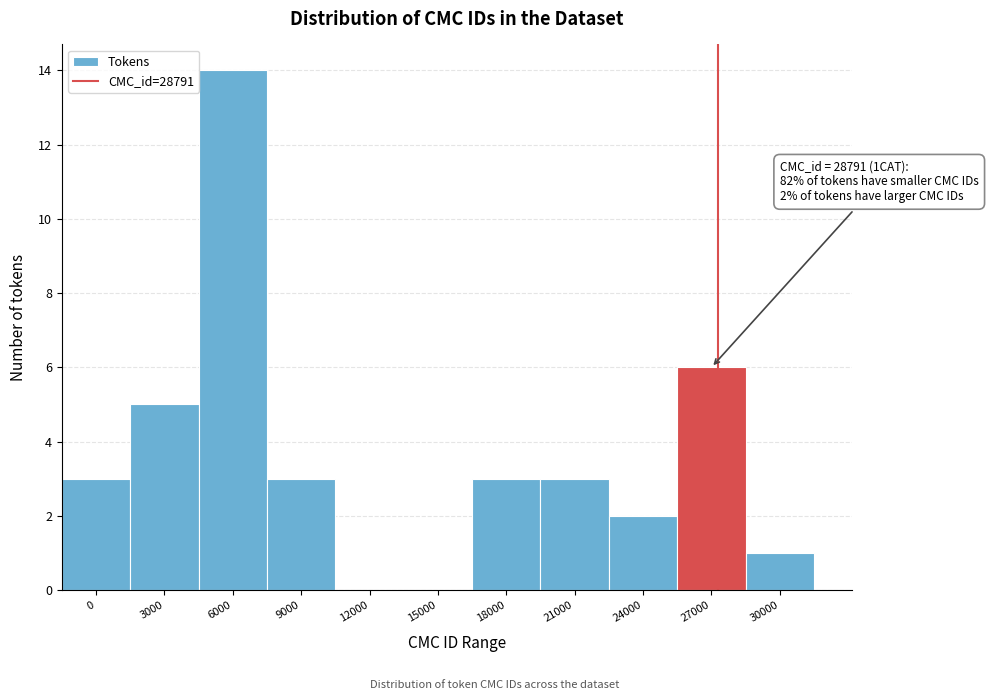

Reading left to right, transcribe all the data shown in this chart.

0=3	3000=5	6000=14	9000=3	12000=0	15000=0	18000=3	21000=3	24000=2	27000=6	30000=1